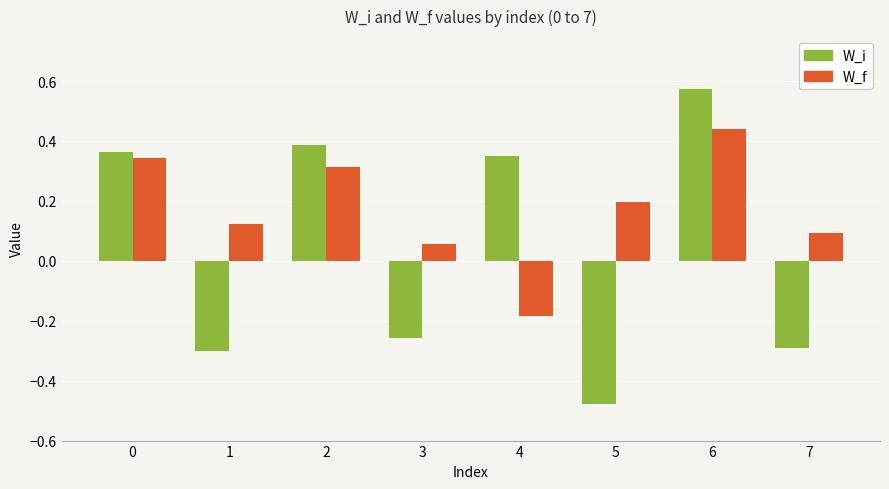

Is it true that W_i equals 0.5 at 2?

False